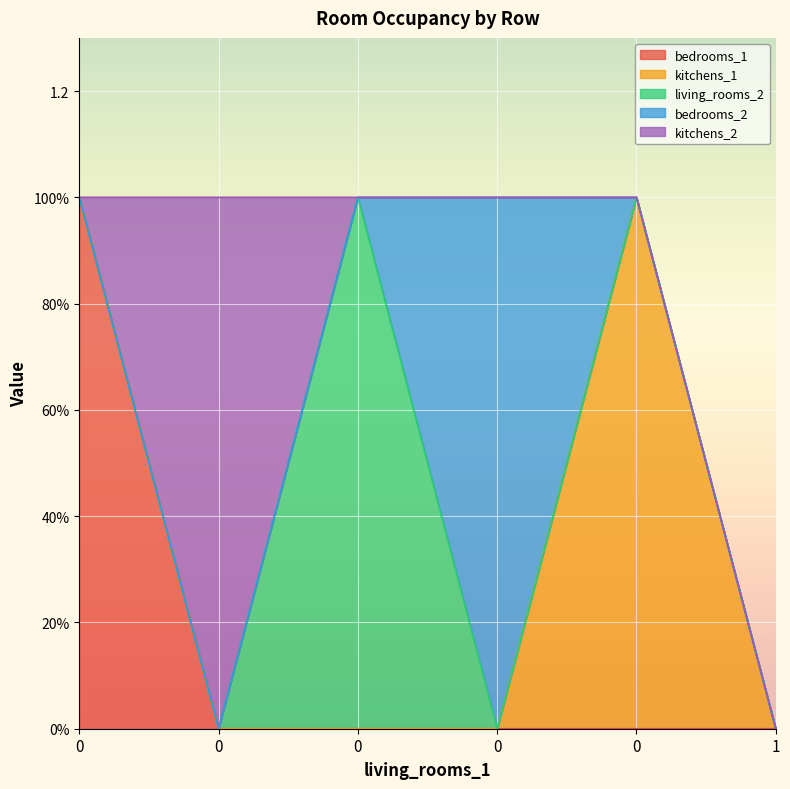

Count the kitchens_2 values in the range 0 to 1.

6